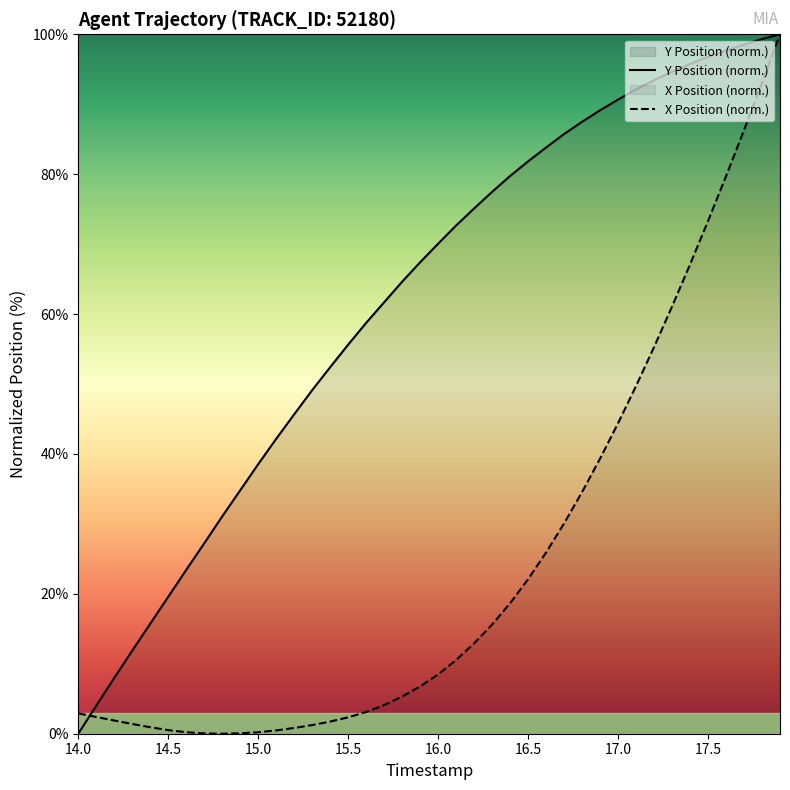

The X Position (norm.) series shows 2.3 at 15.5. True or false?

True